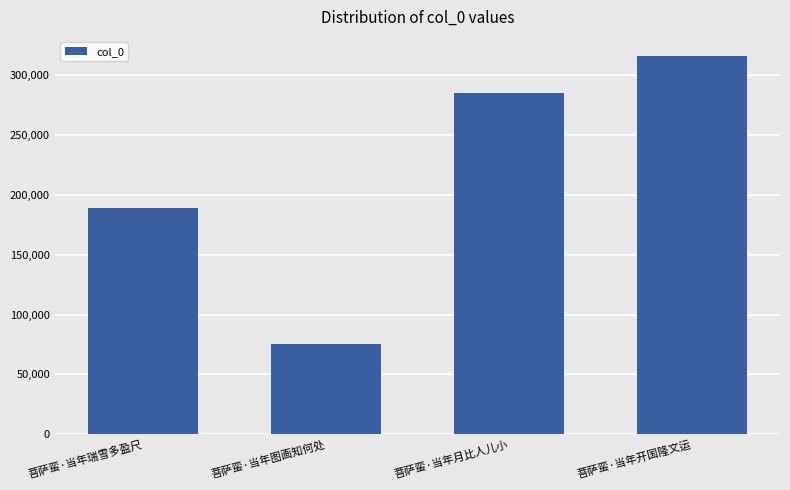

How many values are between 189170 and 316221?

3